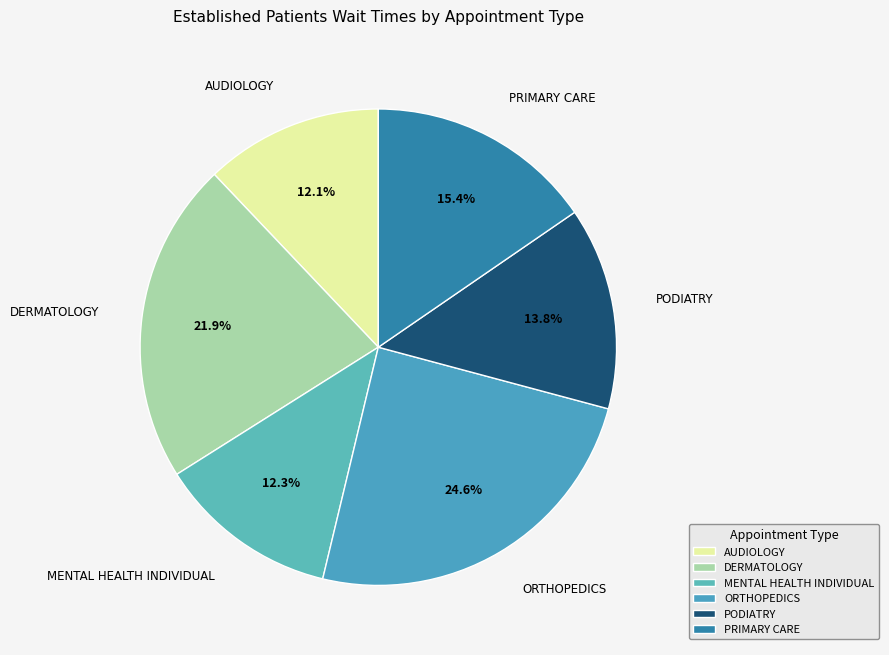

How many segments does this pie chart have?

6